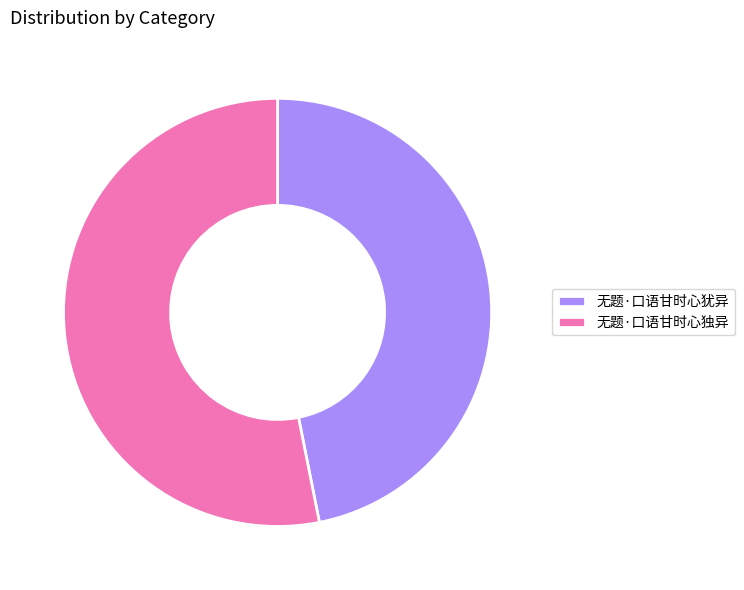

Combined, do 无题·口语甘时心独异 and 无题·口语甘时心犹异 account for over 50%?

Yes